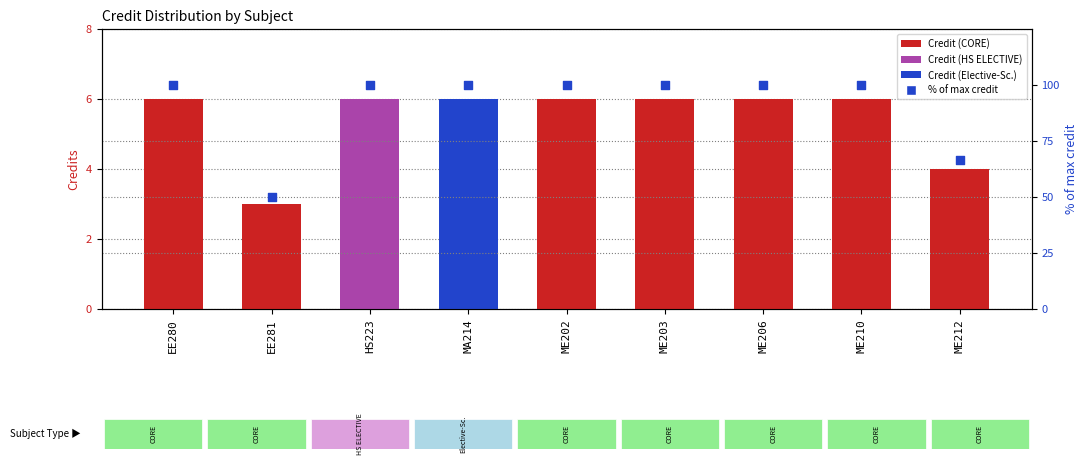

Which series has the largest total across all categories?

% of max credit